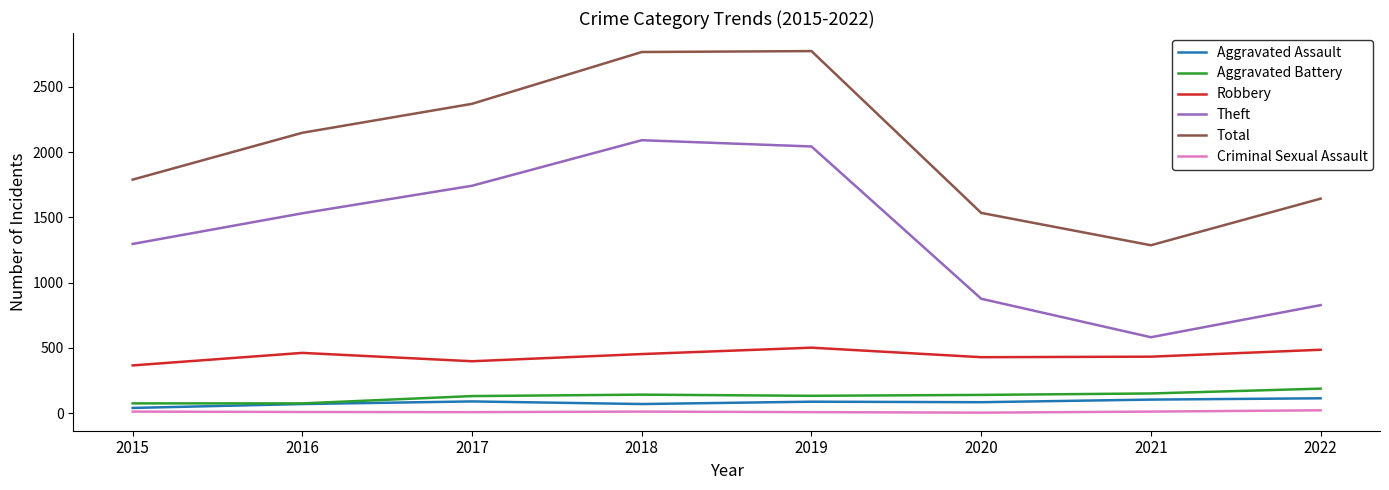

The value of Robbery at 2017 is 397. True or false?

True